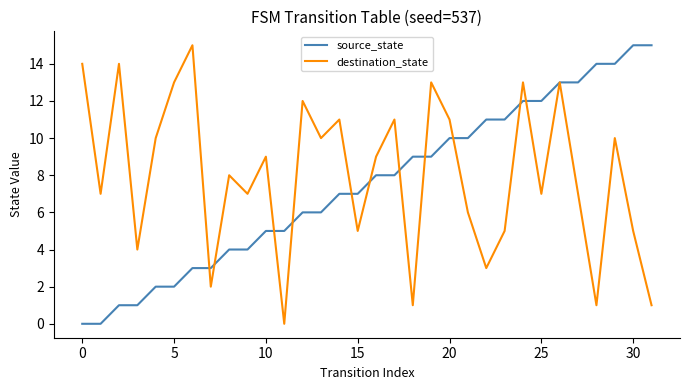

What is the highest value of the destination_state series?

15